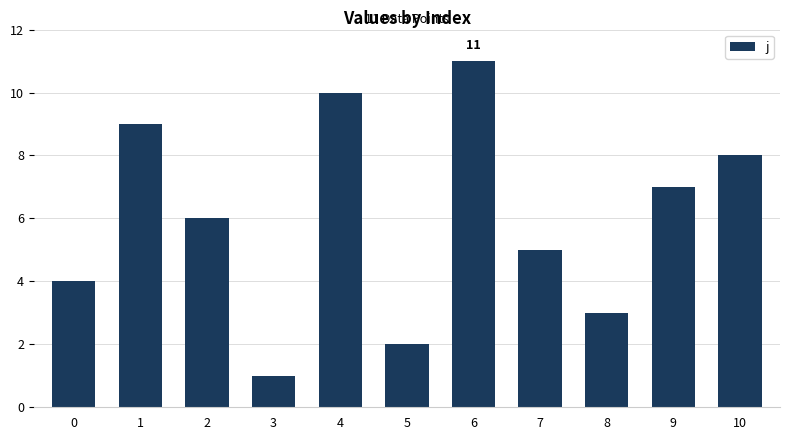

True or false: the data shows 8 at 10.

True